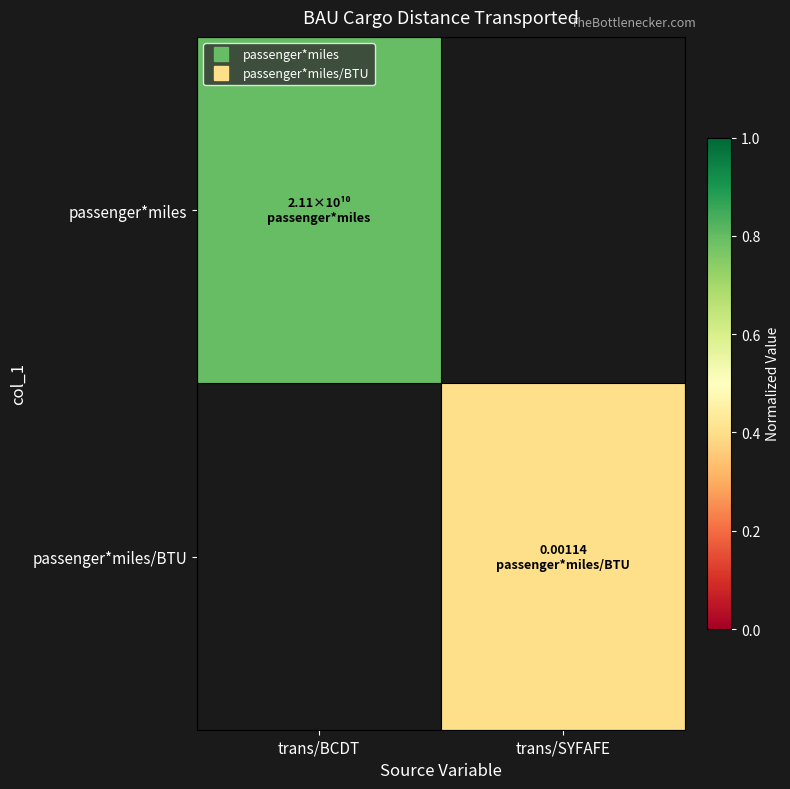

Rank the series by their average value, from highest to lowest.

passenger*miles, passenger*miles/BTU